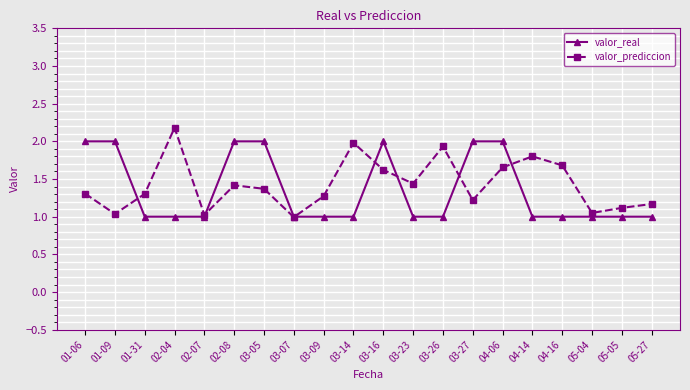

In valor_prediccion, how many points are higher than both neighbors (excluding endpoints)?

5